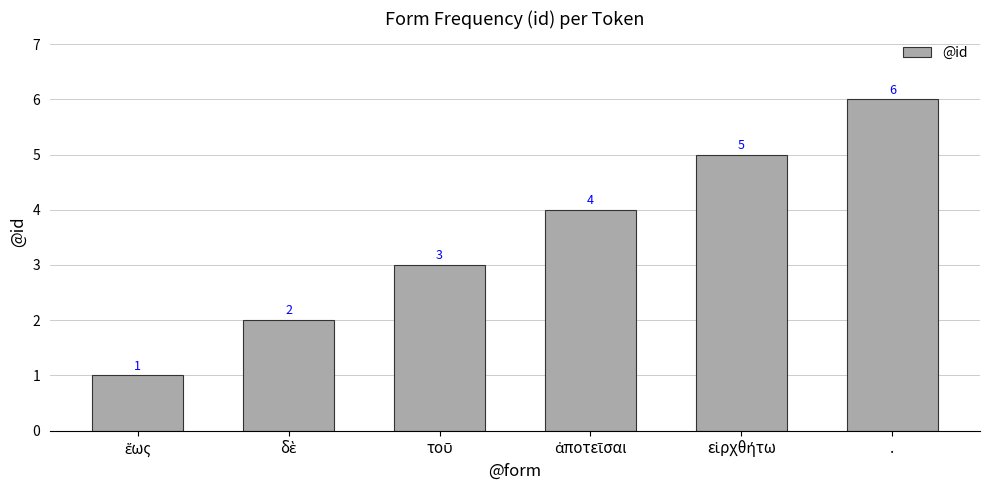

Reading left to right, list all the values displayed in this chart.

1	2	3	4	5	6